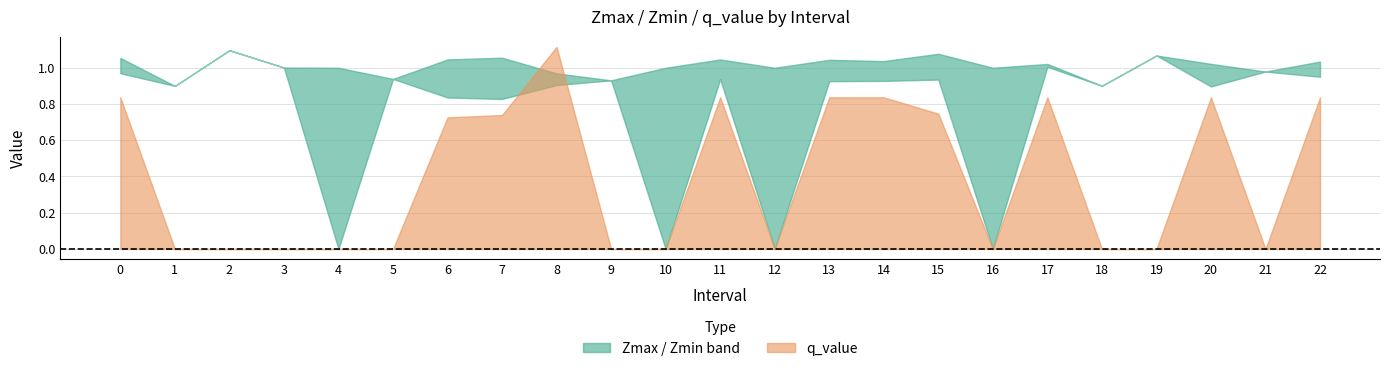

Which has a higher value, 4 or 22?

22